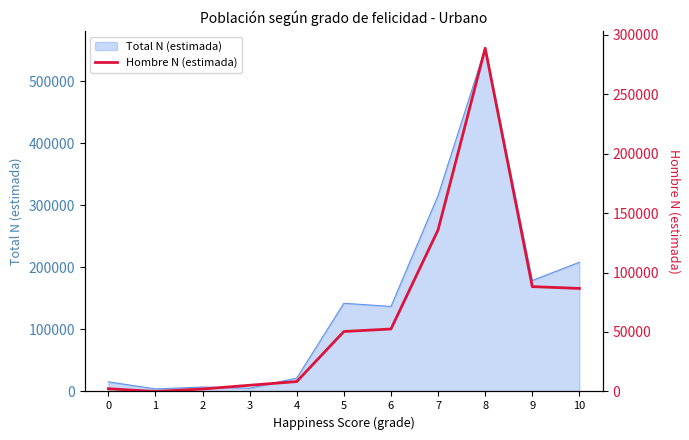

Which has a higher value, 4 or 1?

4